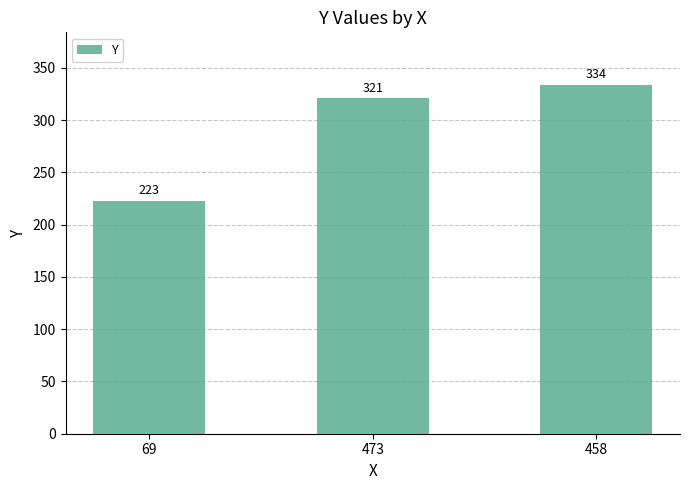

What is the average value?

293